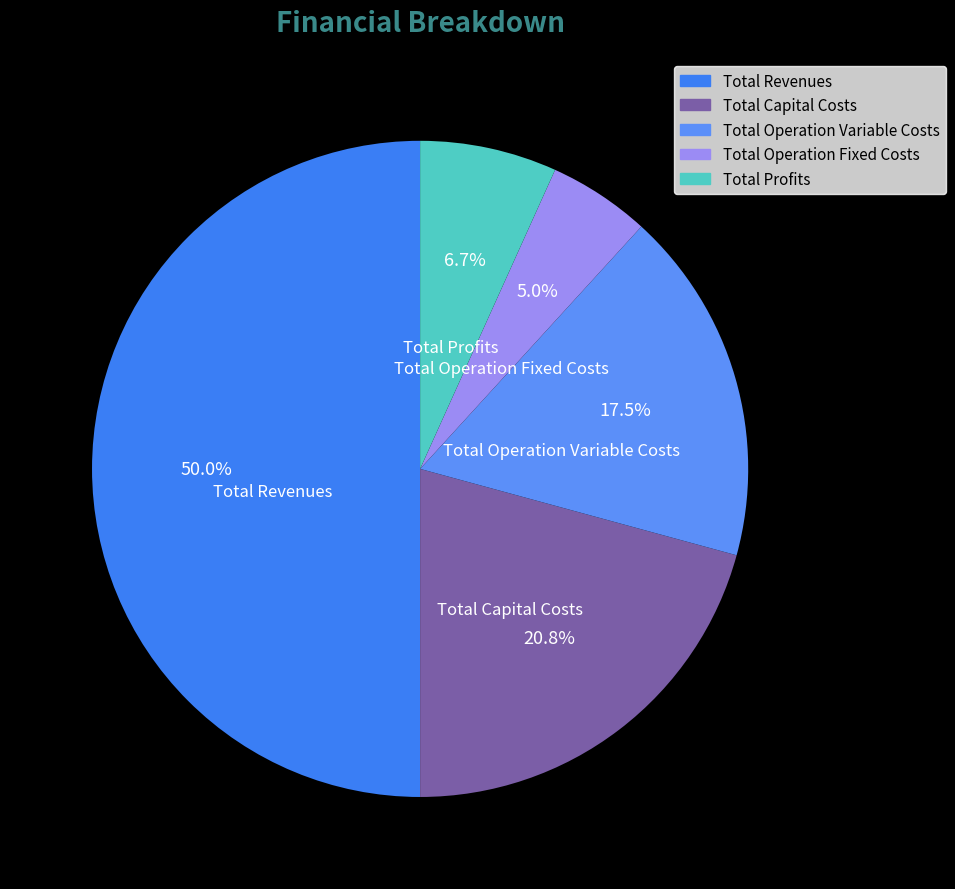

To the nearest percent, what portion does Total Operation Fixed Costs represent?

5%